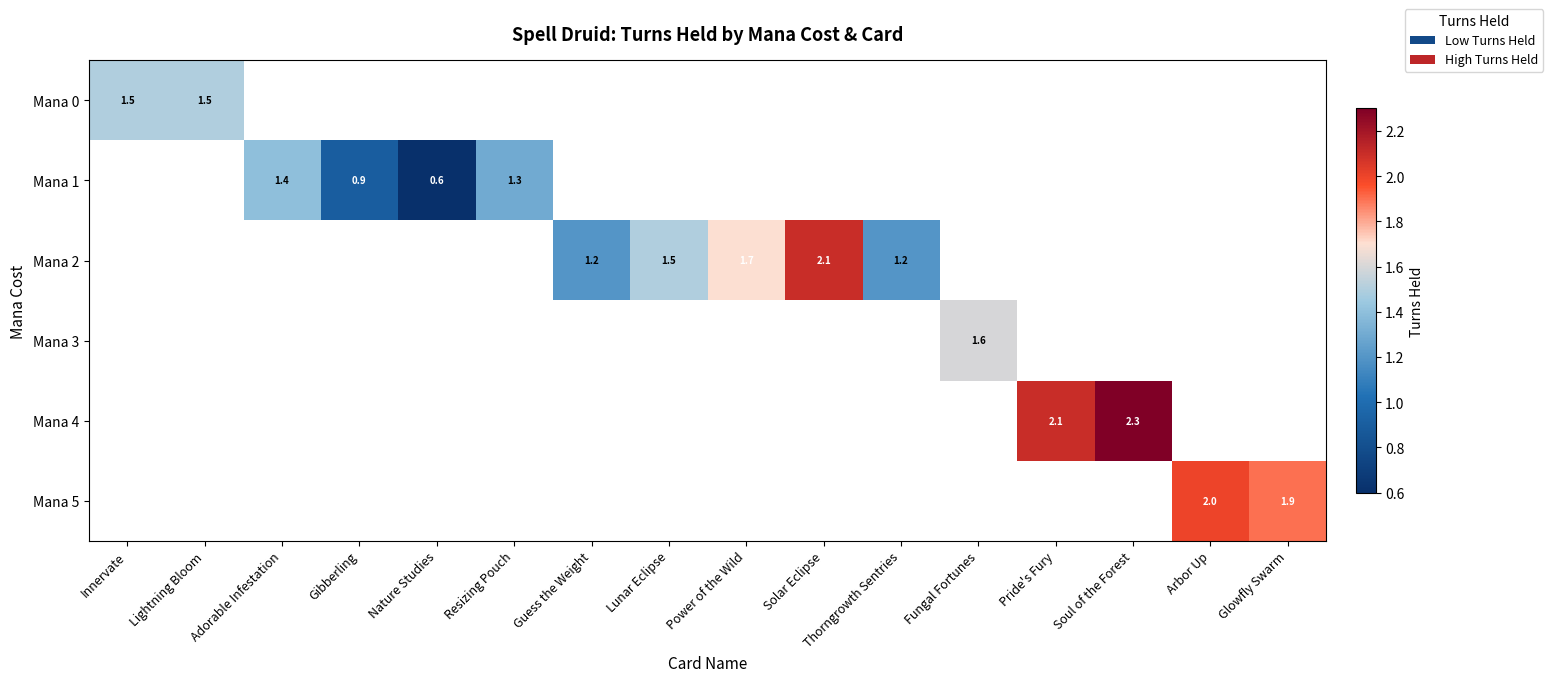

The value of Mana 4 at Soul of the Forest is 2.3. True or false?

True